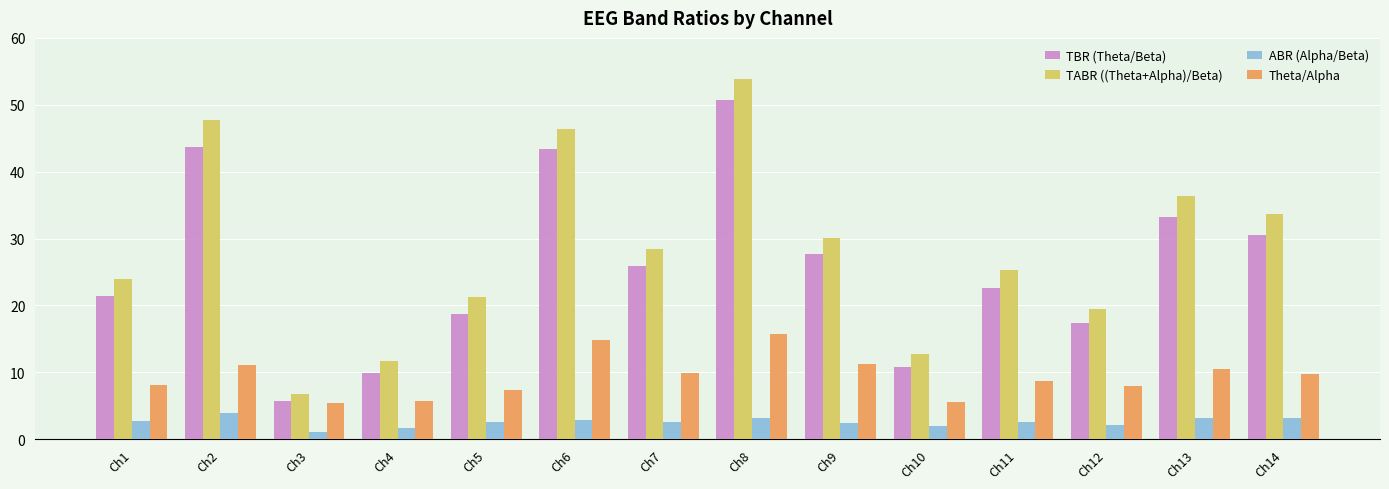

Rank the series at Ch2 from highest to lowest value.

TABR ((Theta+Alpha)/Beta), TBR (Theta/Beta), Theta/Alpha, ABR (Alpha/Beta)